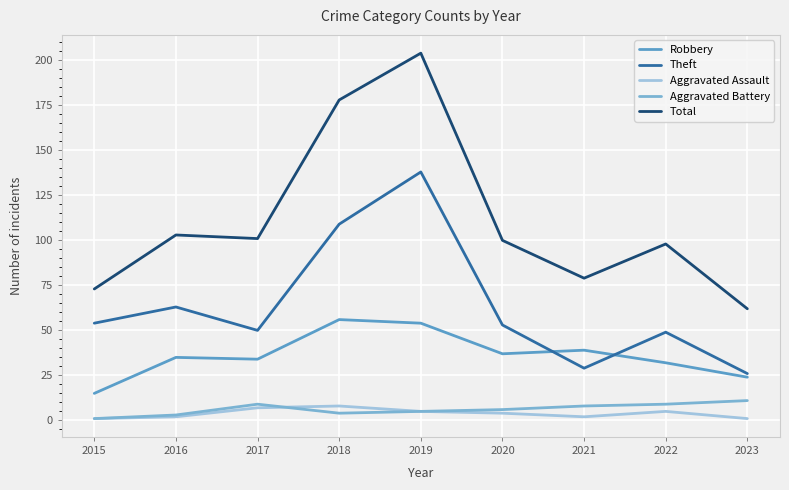

The value of Aggravated Battery at 2017 is 9. True or false?

True